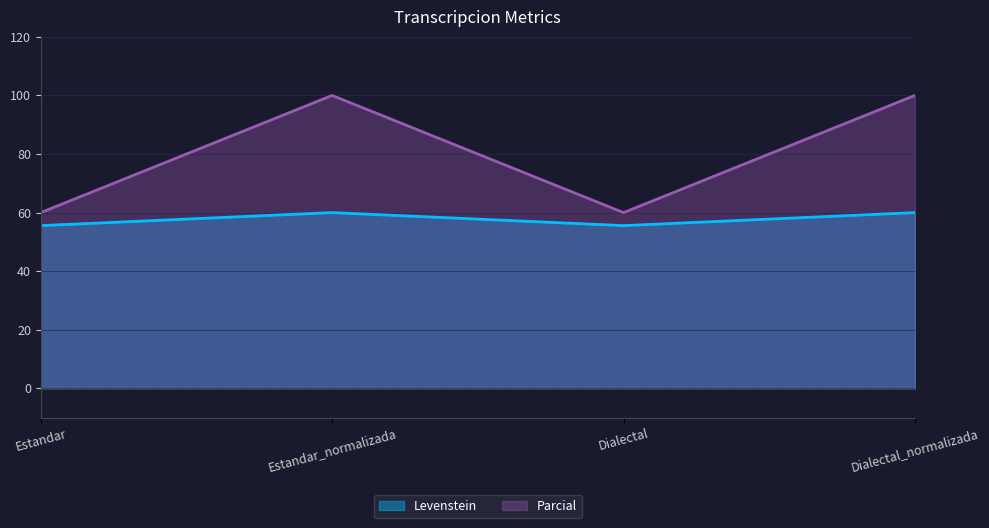

Reading left to right, extract all data points from this chart.

Levenstein: 55.6	60.0	55.6	60.0
Parcial: 60.0	100.0	60.0	100.0